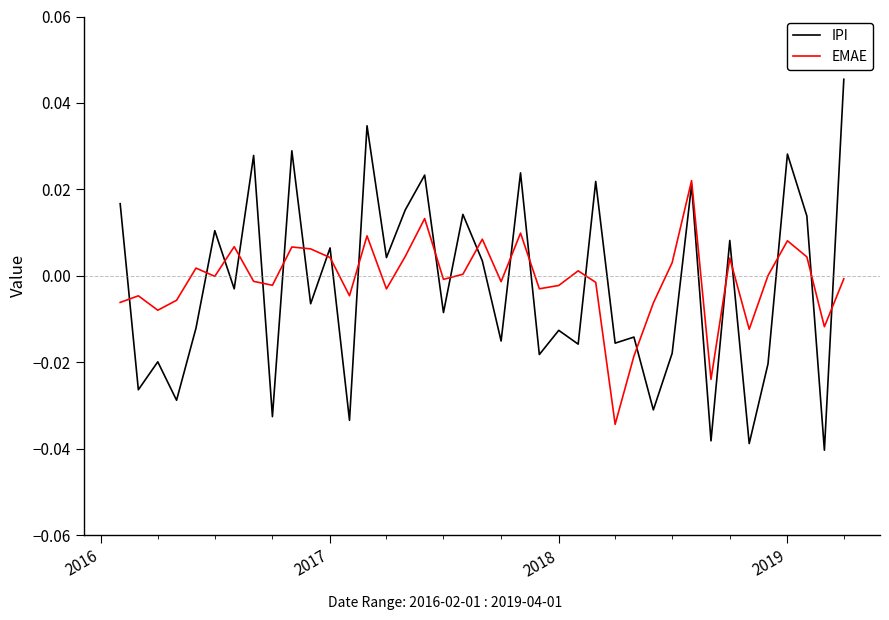

How many distinct data groups are displayed?

2